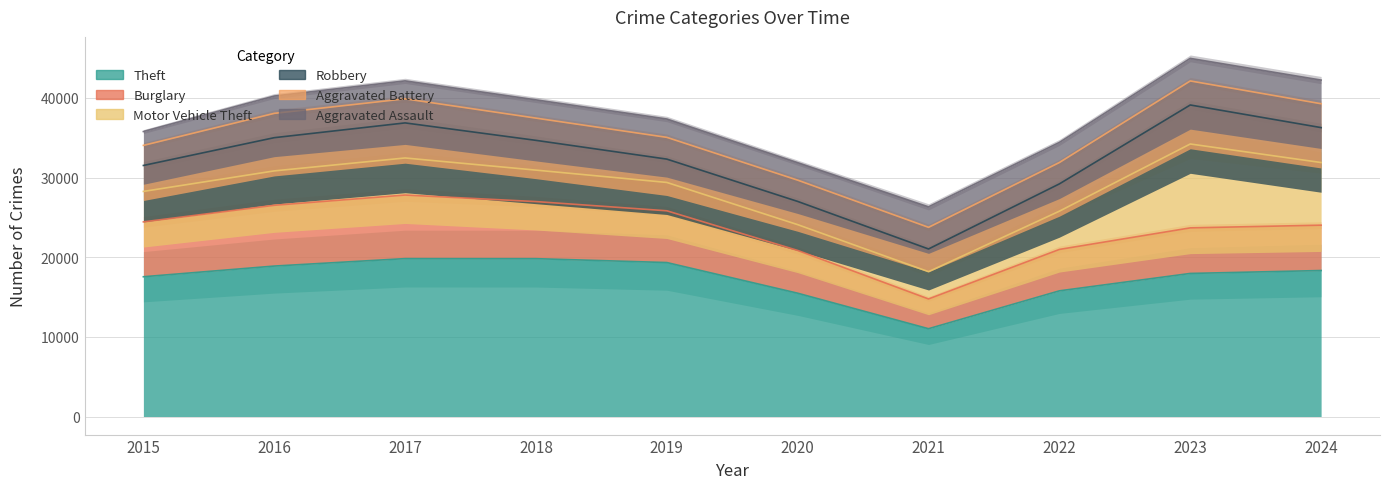

Is the value of Robbery at 2021 greater than the value of Motor Vehicle Theft at 2019?

No